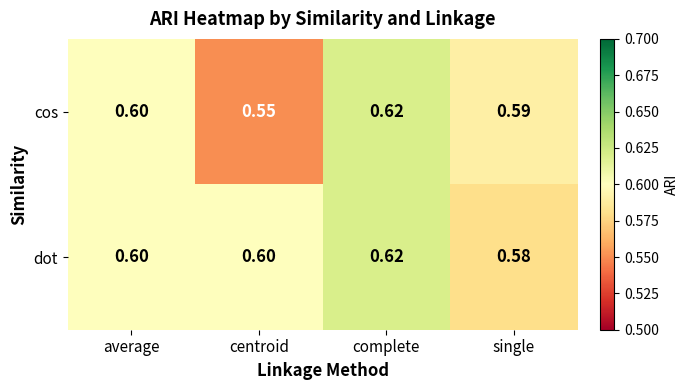

At which category is the sum across all series the highest?

complete